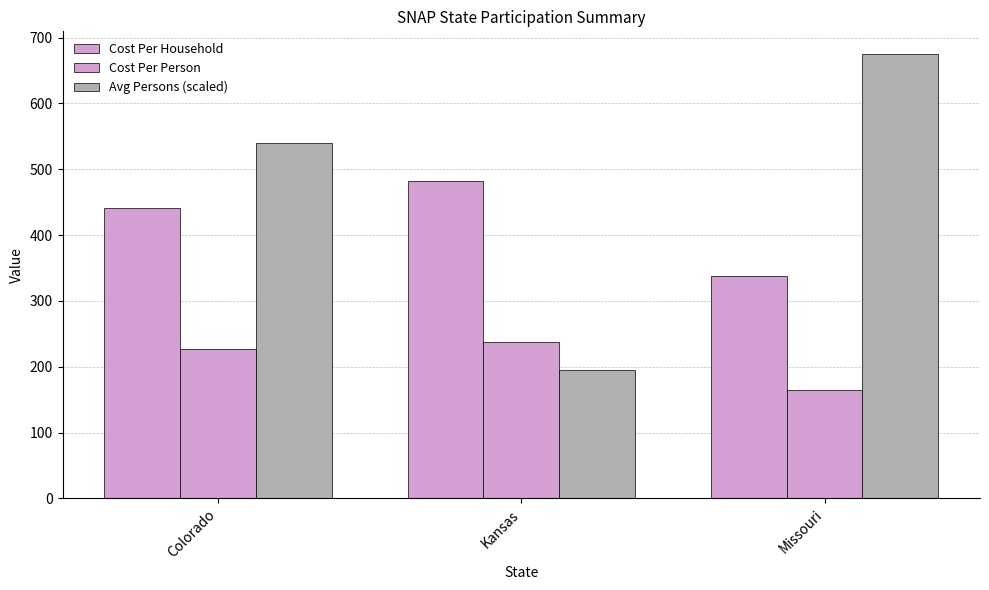

At which category is the sum across all series the highest?

Colorado